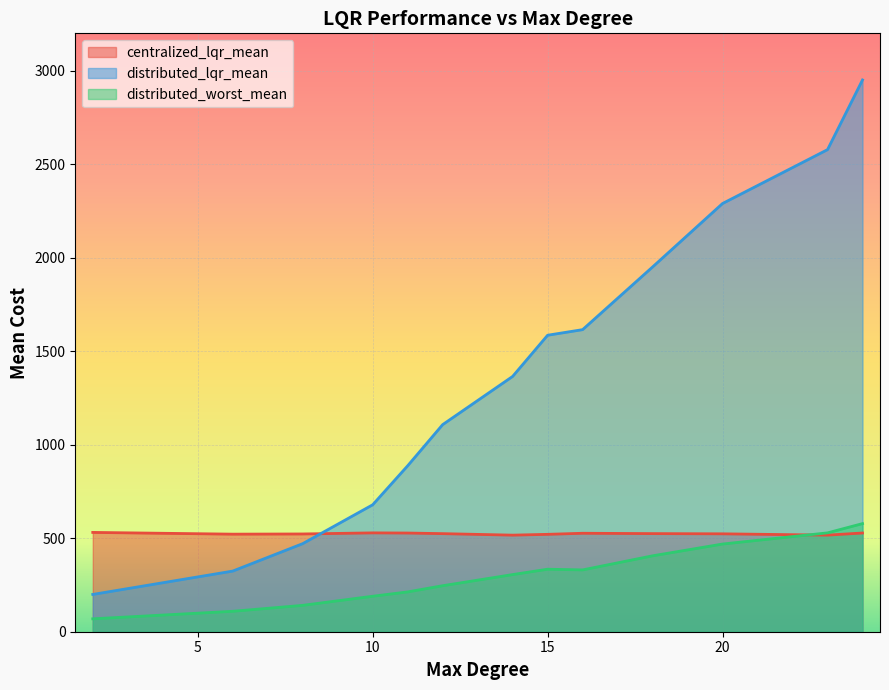

Is the value of centralized_lqr_mean at 2 greater than the value of distributed_lqr_mean at 8?

Yes